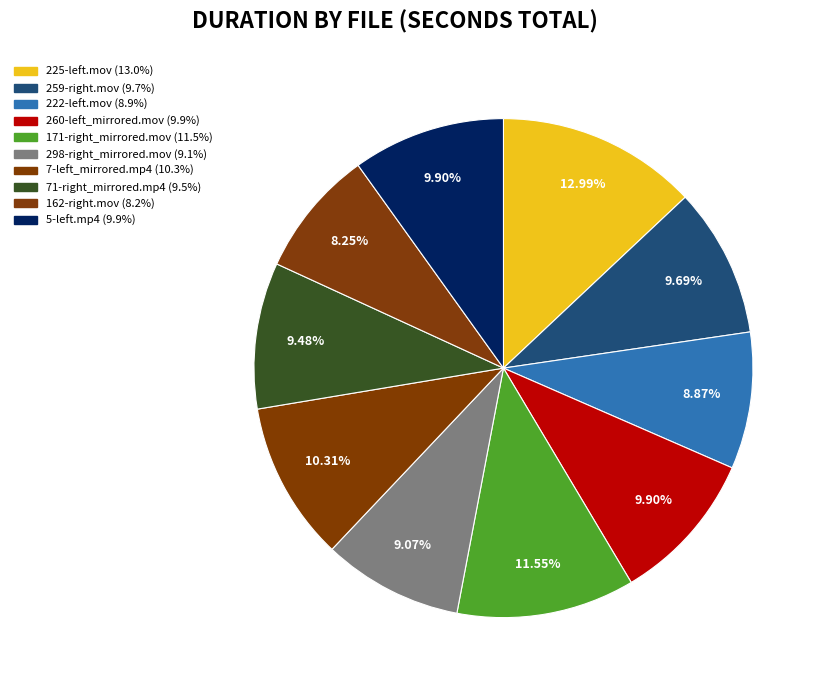

Rank the categories by value from highest to lowest.

225-left.mov, 171-right_mirrored.mov, 7-left_mirrored.mp4, 260-left_mirrored.mov, 5-left.mp4, 259-right.mov, 71-right_mirrored.mp4, 298-right_mirrored.mov, 222-left.mov, 162-right.mov